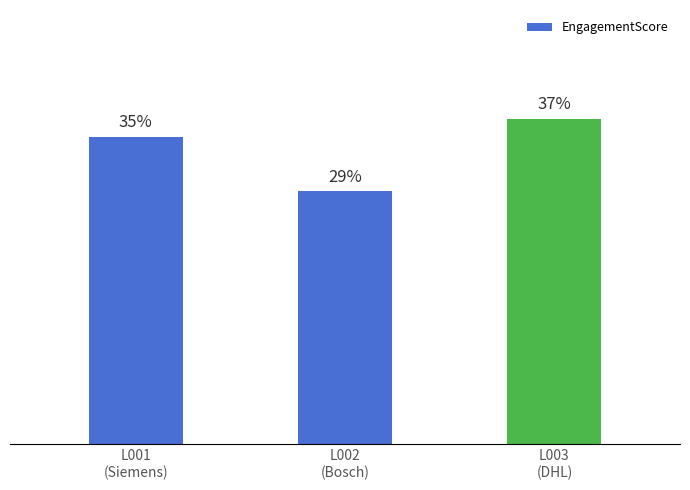

Does the chart contain any negative values?

No